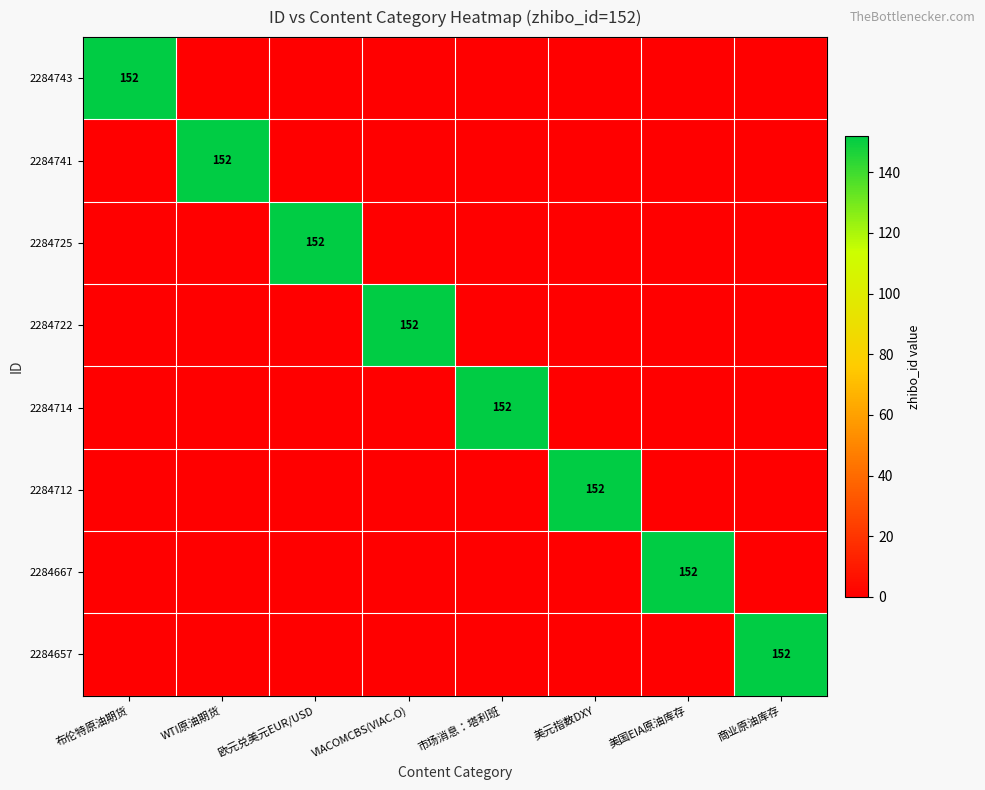

How many data points does each series have?

8